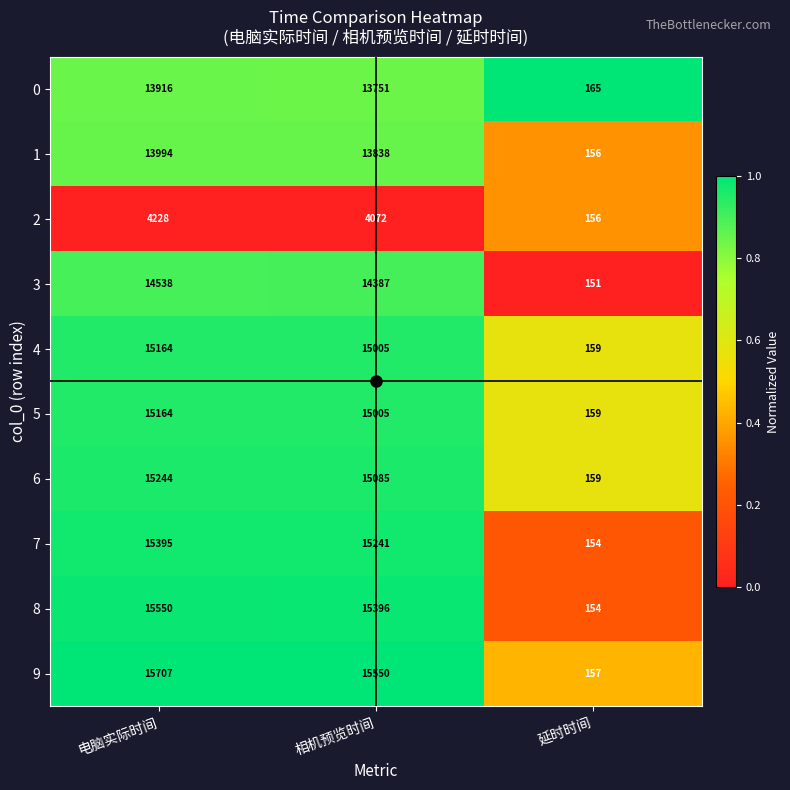

At which label is 3 closest to 7344?

相机预览时间